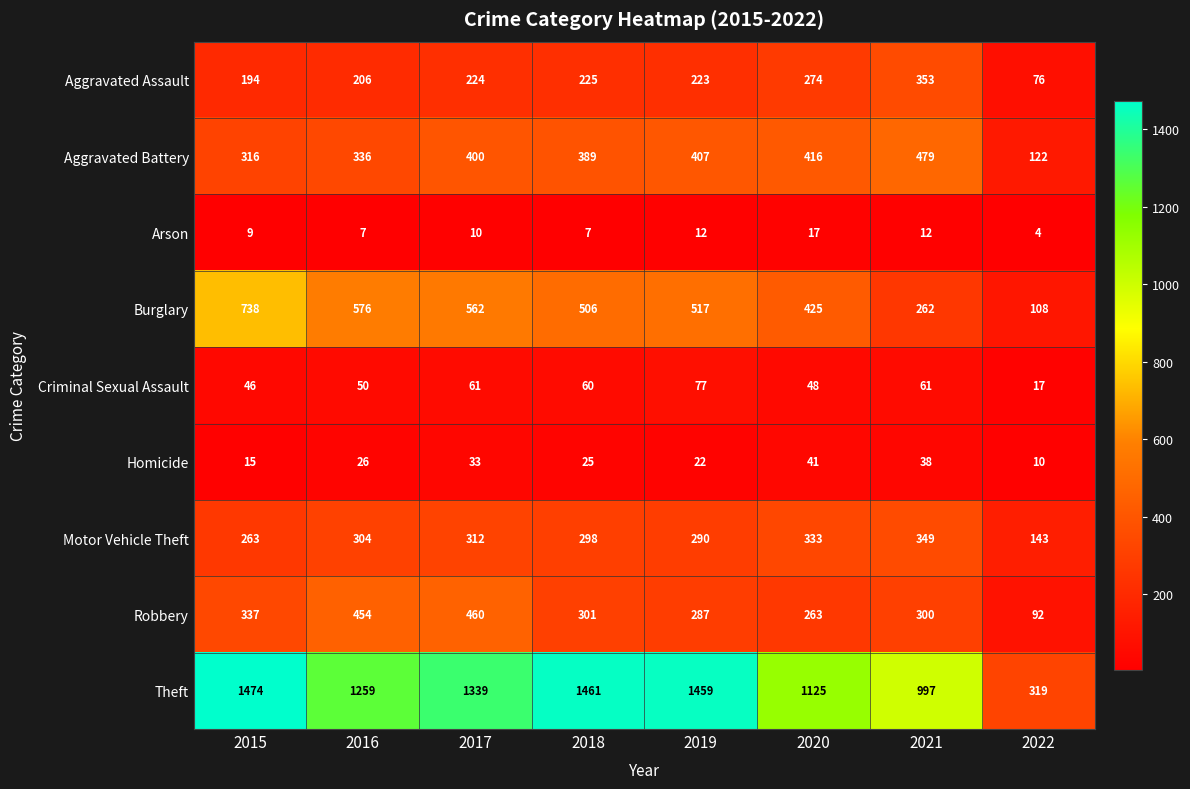

What is the difference between the highest and lowest values at 2020?

1108